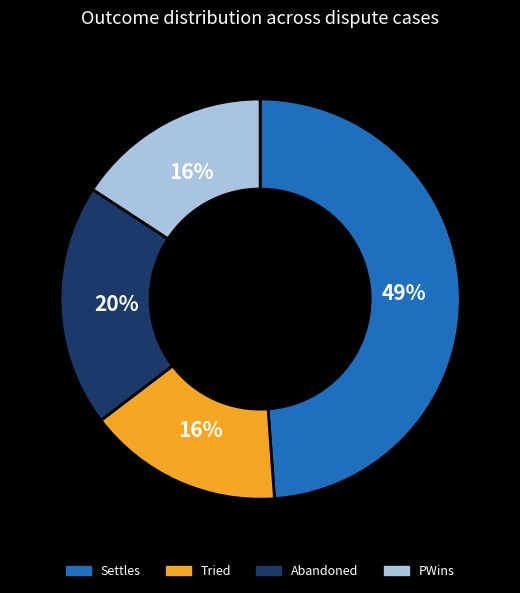

Do Settles and Tried together represent more than half of the pie?

Yes